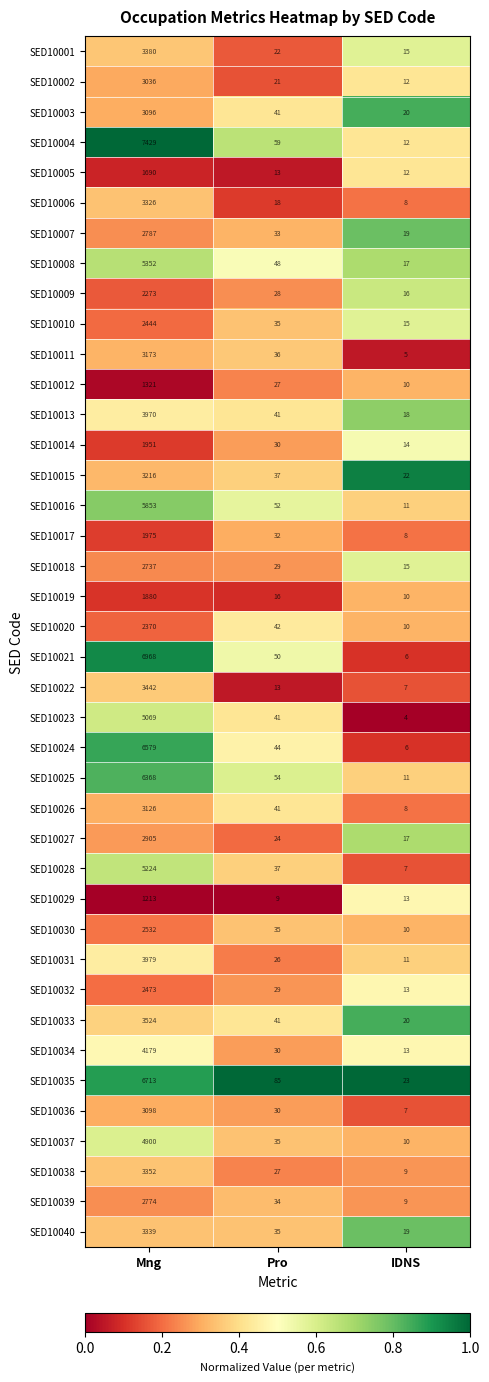

What is the total value across all series at Pro?

1380